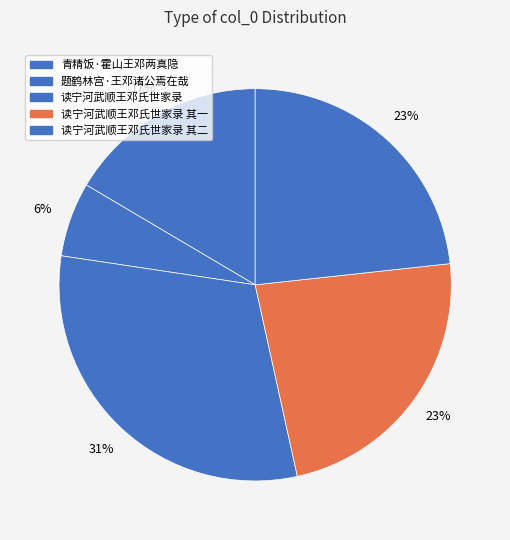

The 读宁河武顺王邓氏世家录 其一 slice represents 37% of the pie. True or false?

False